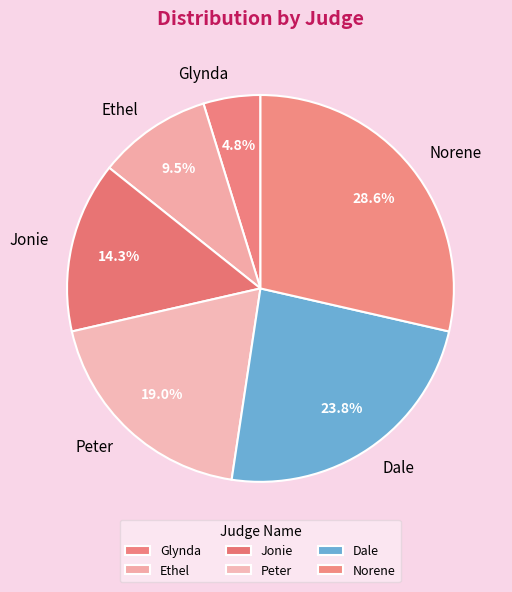

Which category has the smallest portion of the pie?

Glynda